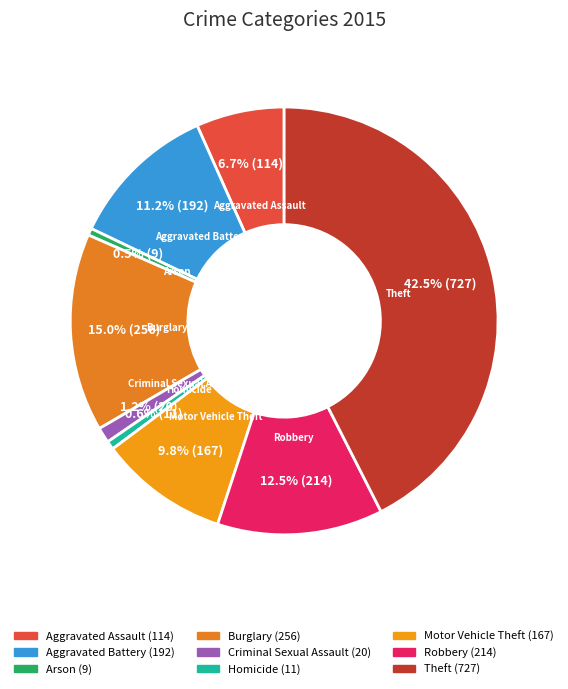

How many segments does this pie chart have?

9